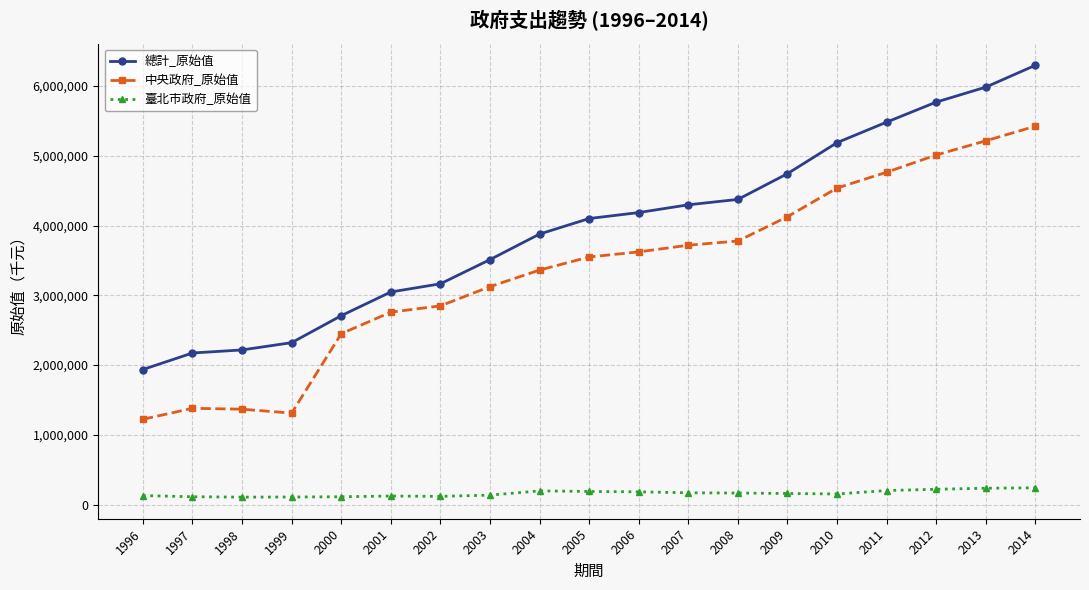

What is the value of the 中央政府_原始值 point at the 8th from the left?

3124741